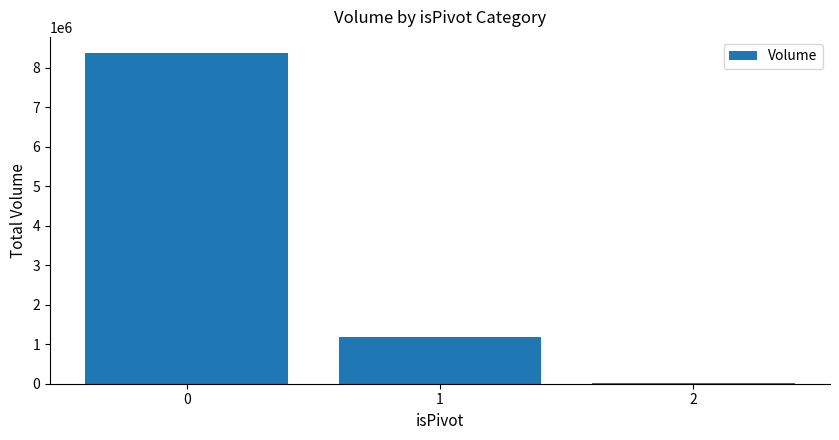

What is the sum of the values at 1 and 0?

9554000